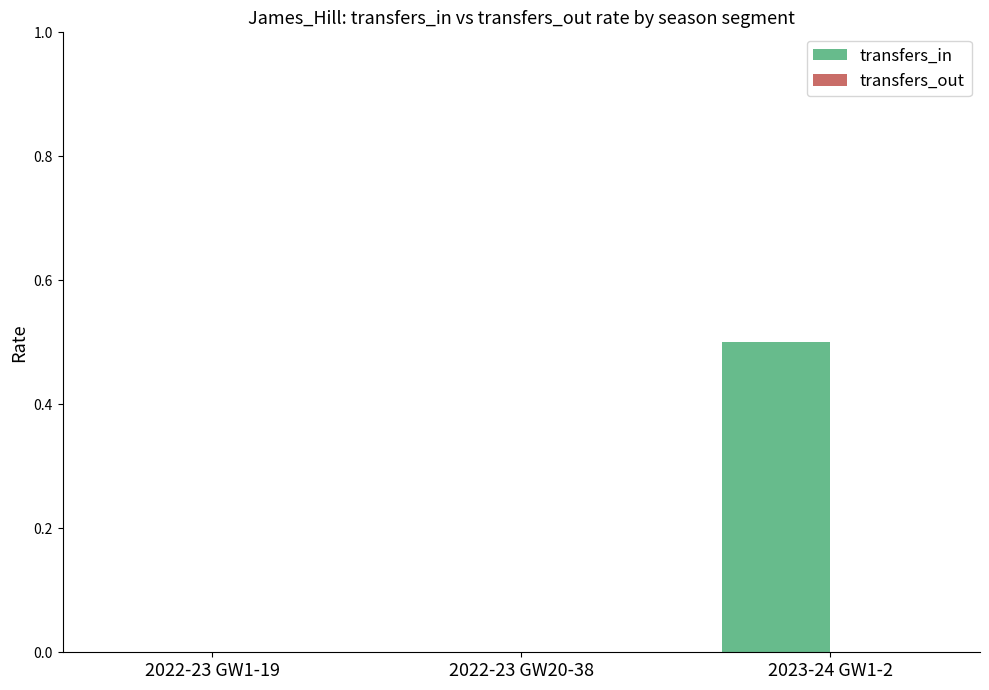

Count the number of categories in the chart.

3